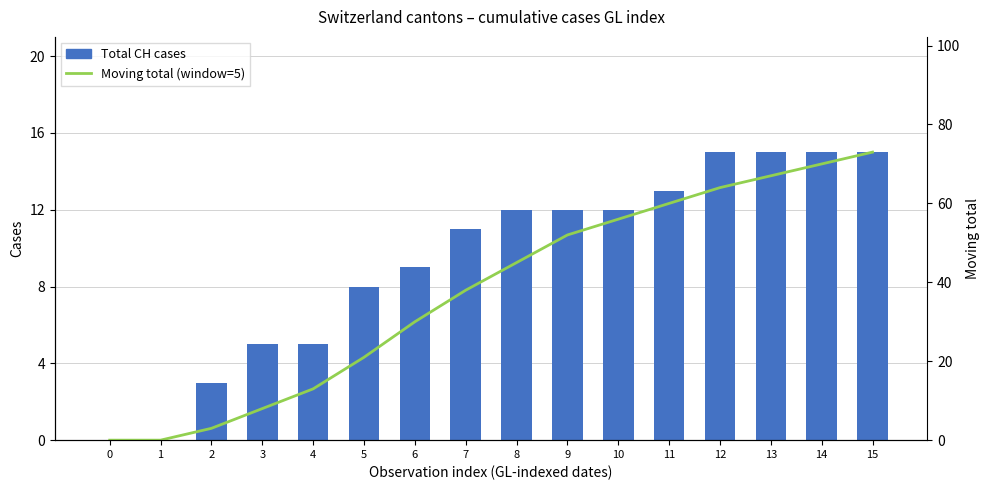

Reading right to left, what are all the values shown in this chart?

Total CH cases: 15=15	14=15	13=15	12=15	11=13	10=12	9=12	8=12	7=11	6=9	5=8	4=5	3=5	2=3	1=0	0=0
Moving total (window=5): 15=73	14=70	13=67	12=64	11=60	10=56	9=52	8=45	7=38	6=30	5=21	4=13	3=8	2=3	1=0	0=0